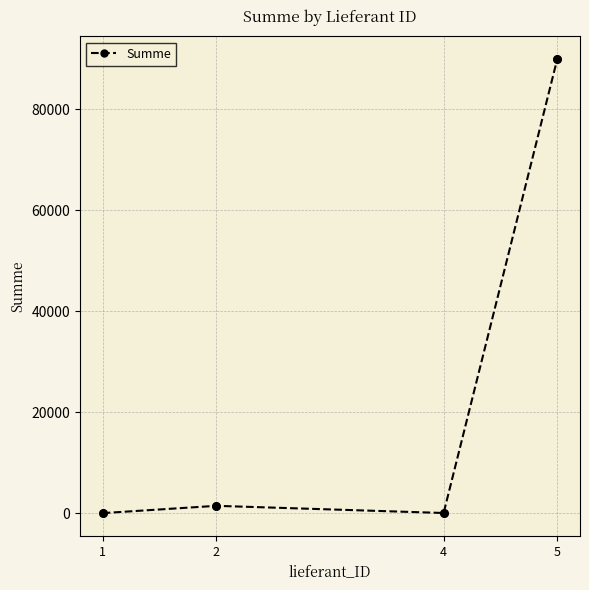

Between 5 and 4, which is larger?

5